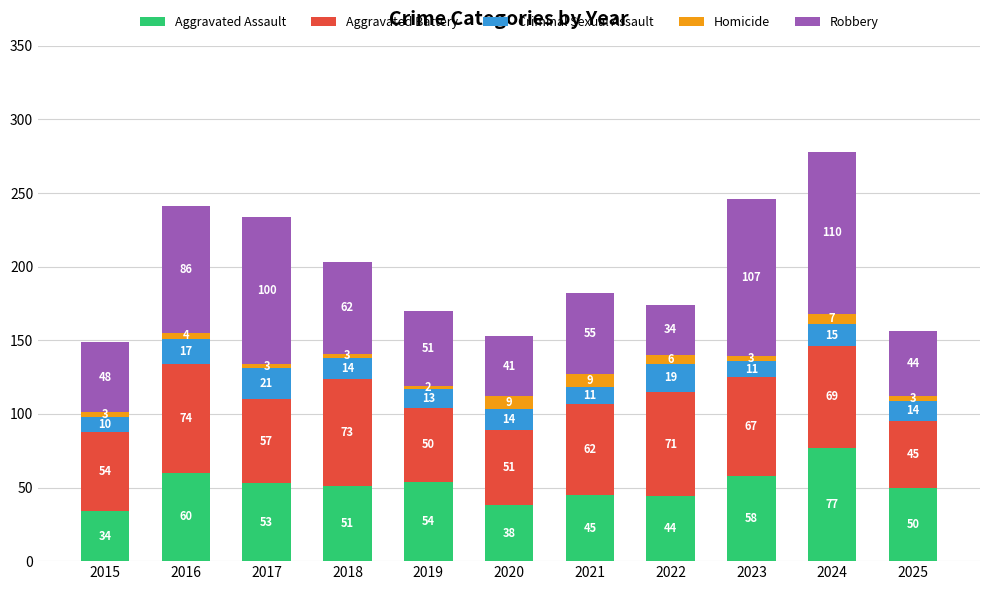

What is the total value across all series at 2025?

156